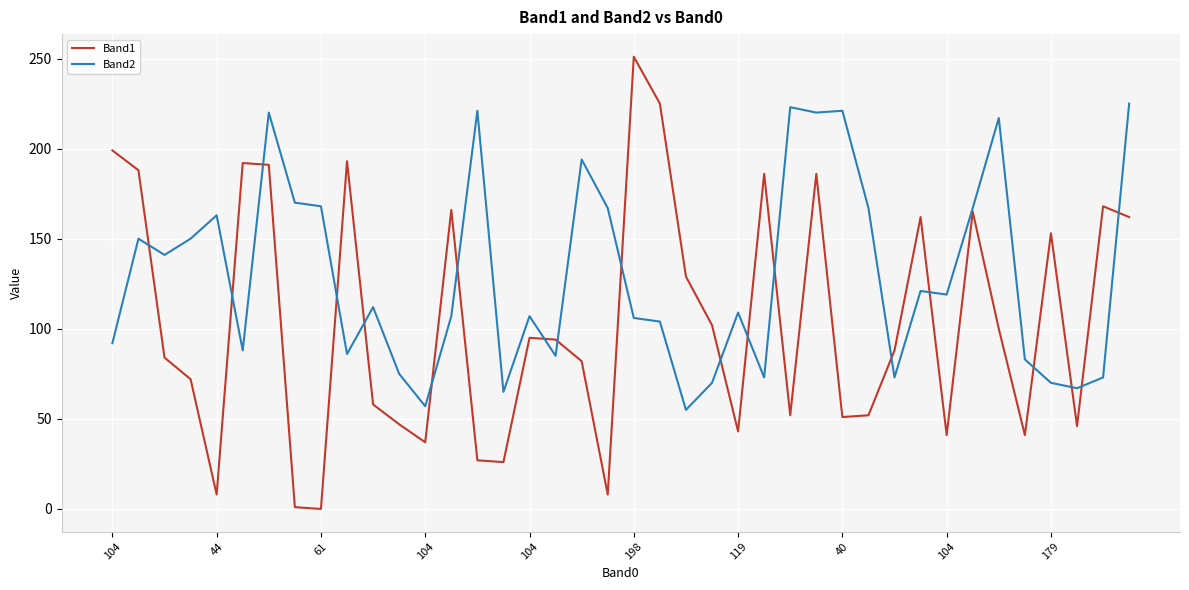

List the series in order of their overall mean, lowest first.

Band1, Band2